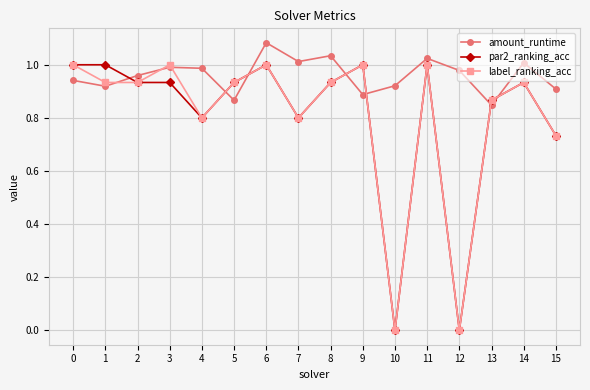

After their last crossing, which series has the higher values: par2_ranking_acc or amount_runtime?

amount_runtime